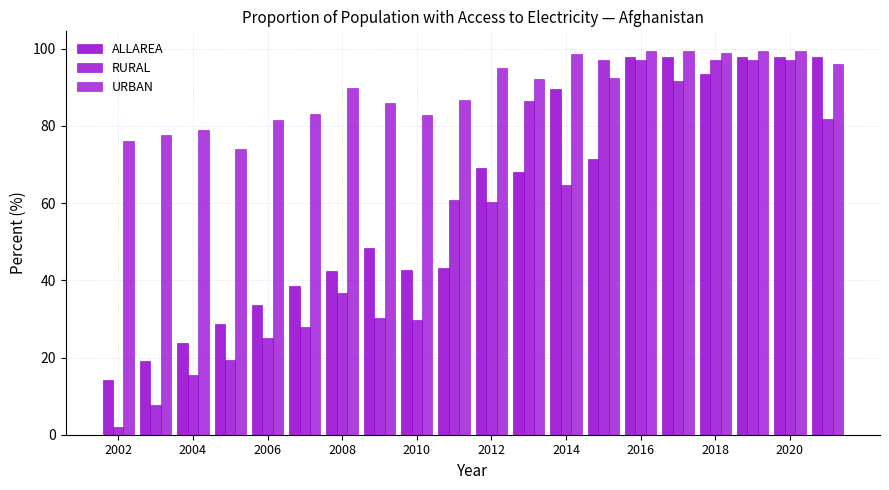

How many bars are there in total?

60